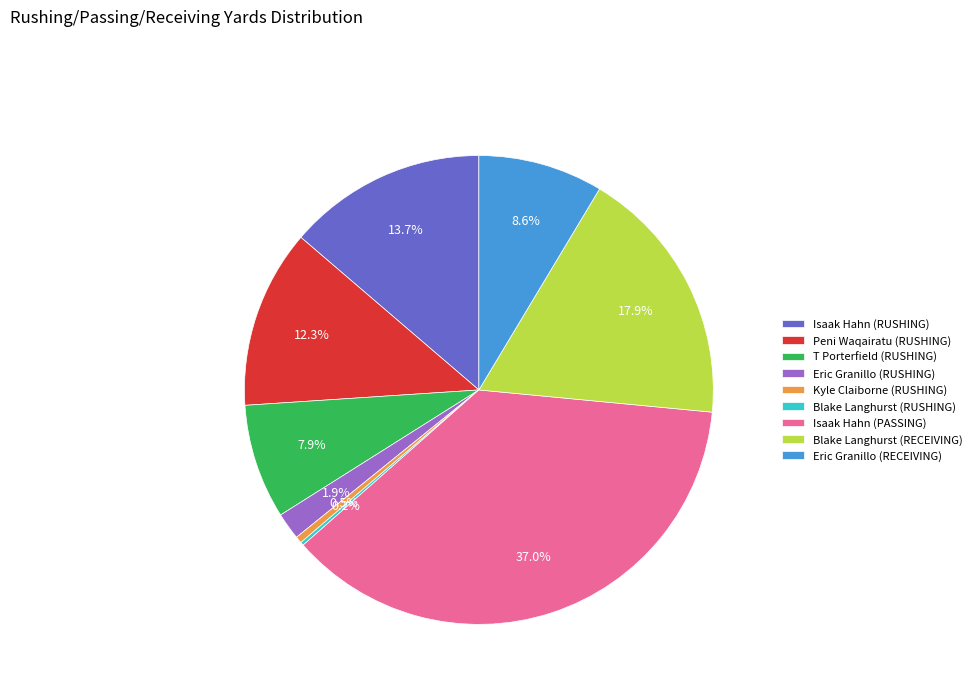

To the nearest percent, what percentage of the pie is Isaak Hahn (RUSHING)?

14%